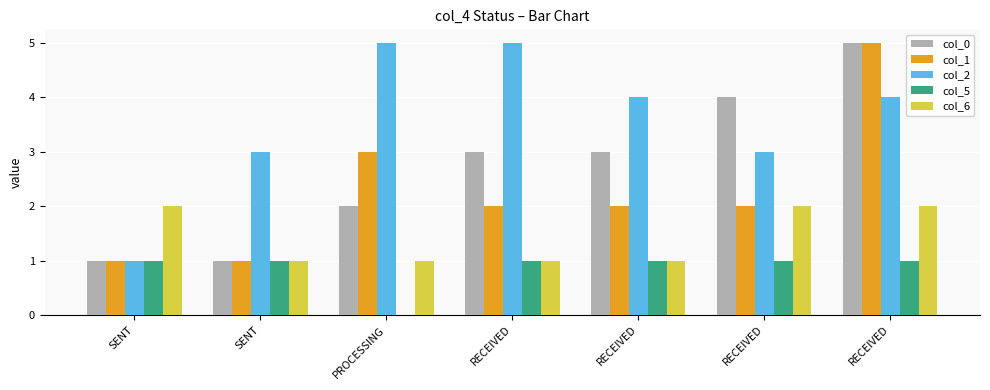

At how many categories does at least one series exceed 3?

5